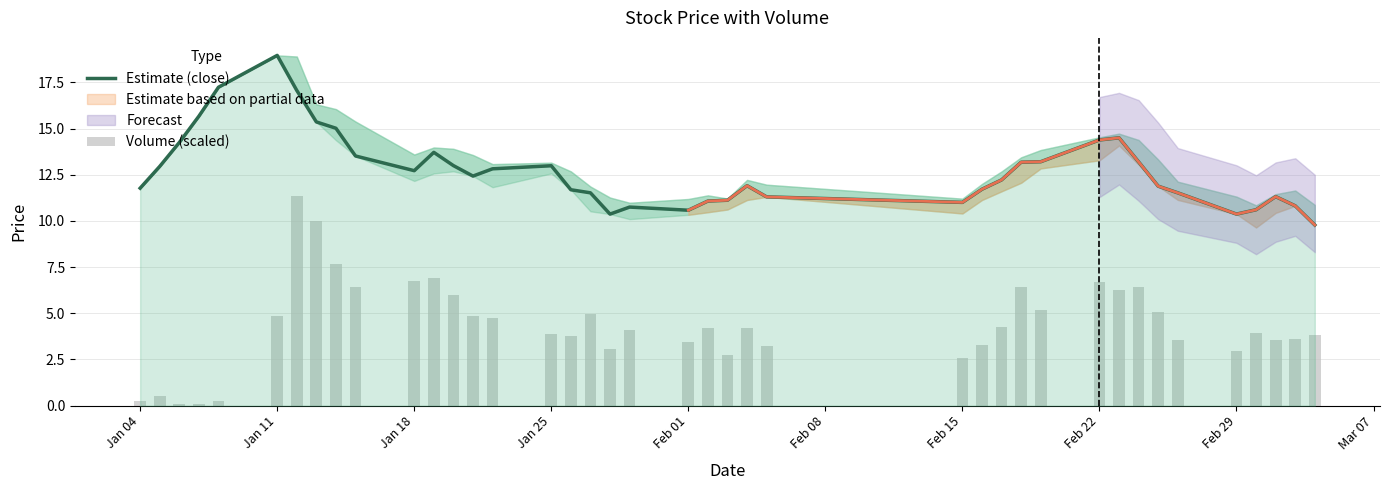

Does the chart contain stacked bars?

No